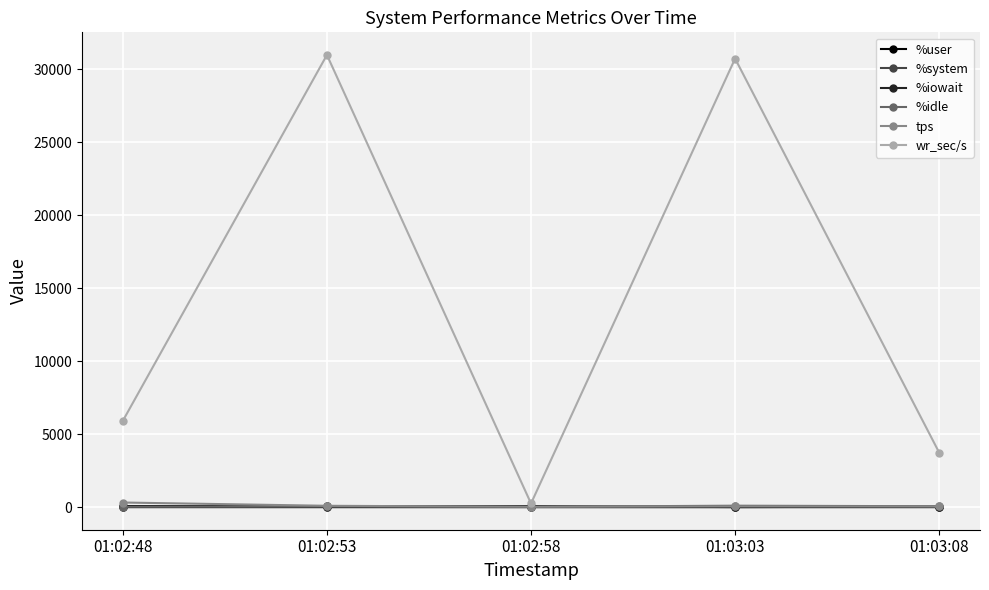

What is the spread (max minus min) of values at 01:02:48?

5913.3